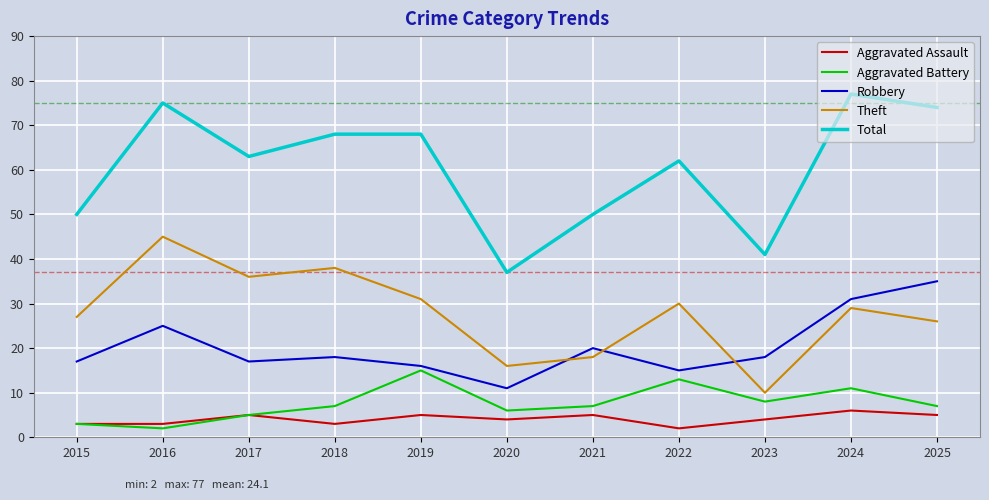

What are all the series names shown in the legend?

Aggravated Assault, Aggravated Battery, Robbery, Theft, Total